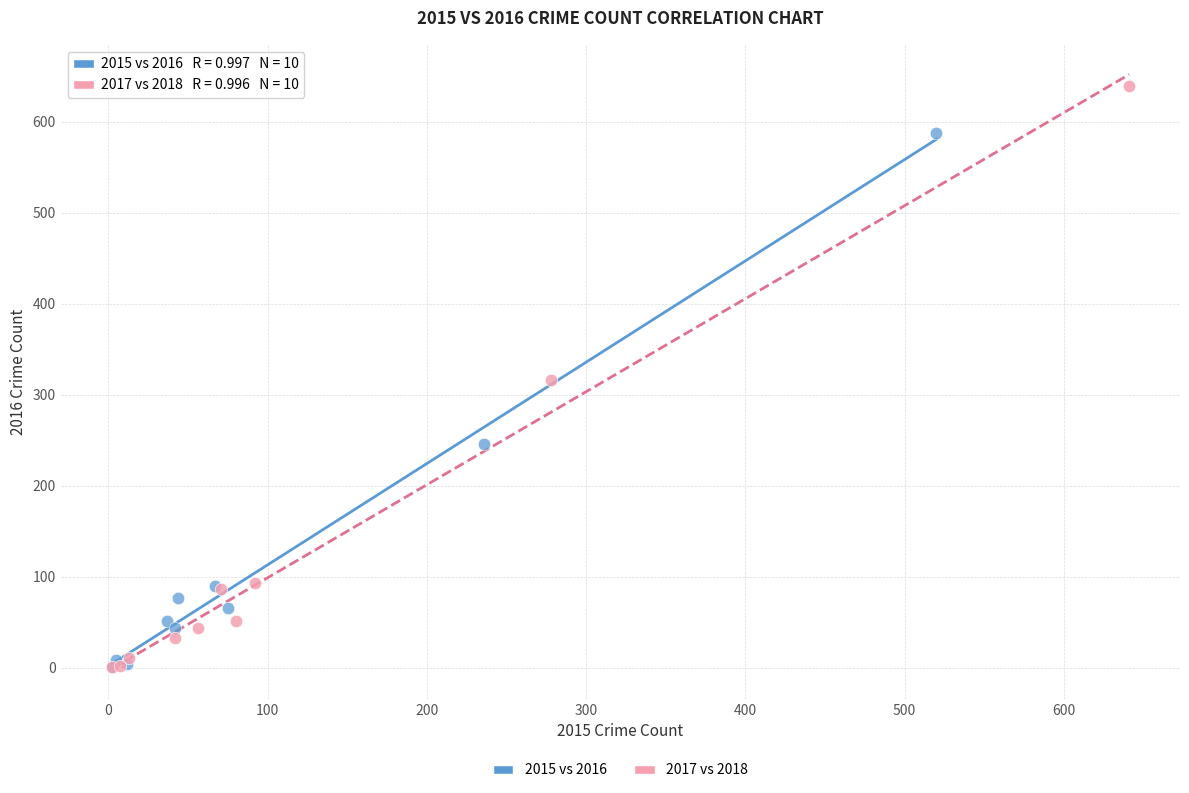

Which series has the widest spread of Y values?

2017 vs 2018